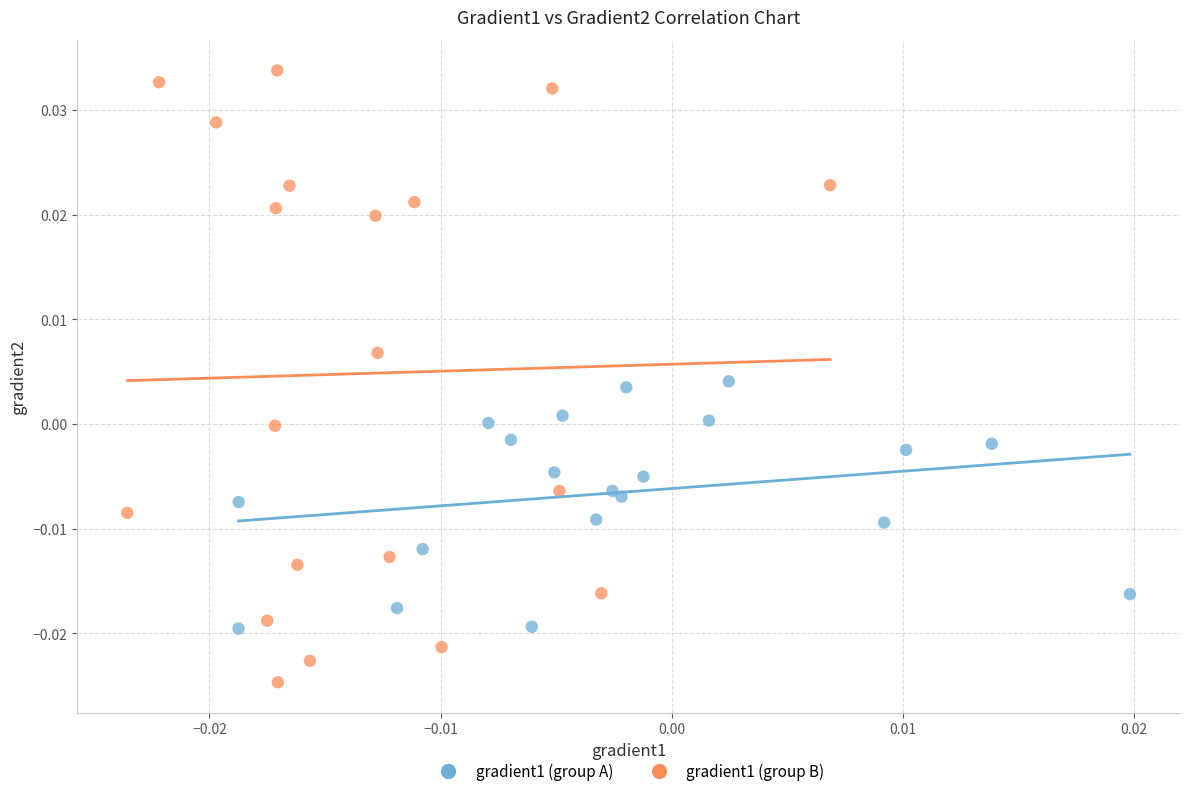

Which series reaches the minimum Y coordinate?

gradient1 (group B)